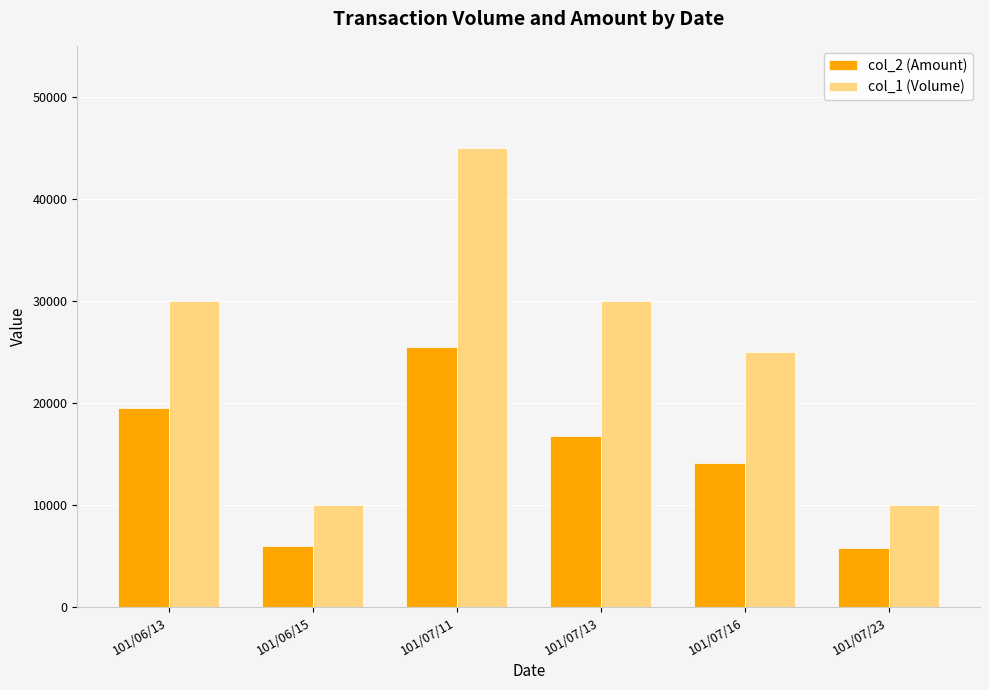

What is the average value of the col_2 (Amount) series?

14617